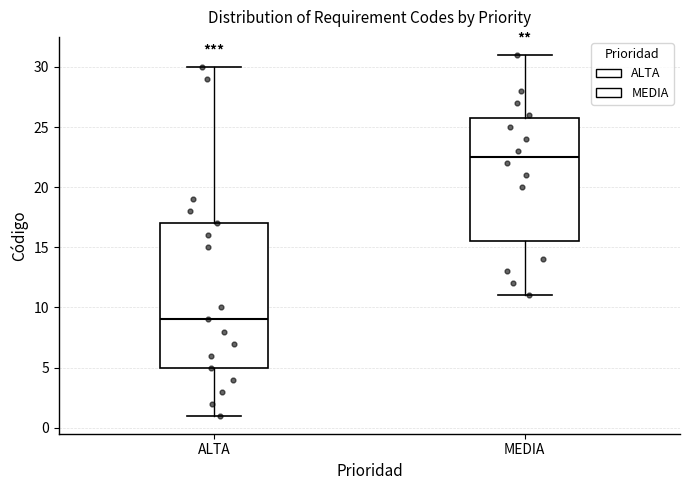

Reading left to right, transcribe this box plot: for each box, give where its median line is, the range the box spans, and where its two whiskers end, as read against the y-axis. The values are not printed on the chart, so give them approximately, as read against the axis.

ALTA: median 9.0, box 5.0 to 17.0, whiskers 1.0 to 30.0
MEDIA: median 22.5, box 15.5 to 26.0, whiskers 11.0 to 31.0